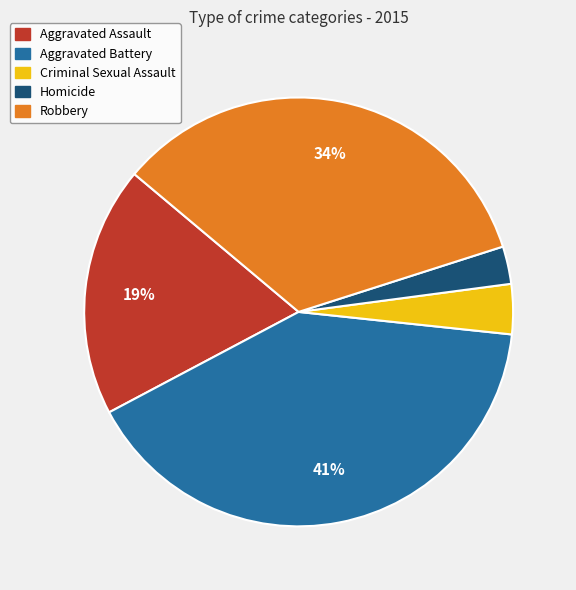

To the nearest percent, what percentage of the pie is Homicide?

3%